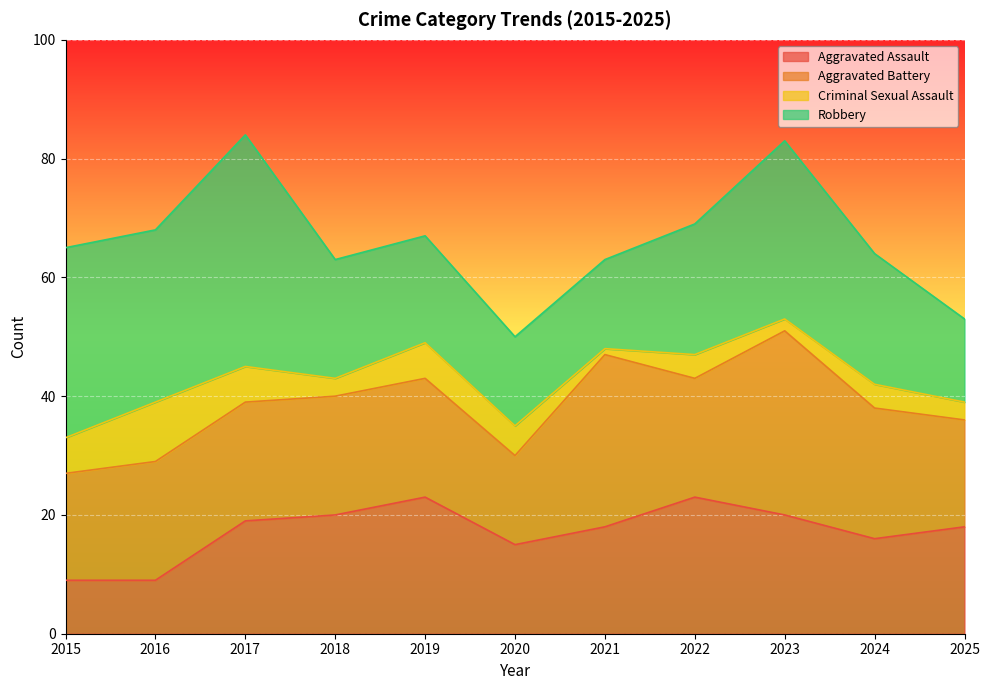

At which label does Aggravated Assault first exceed 18?

2017